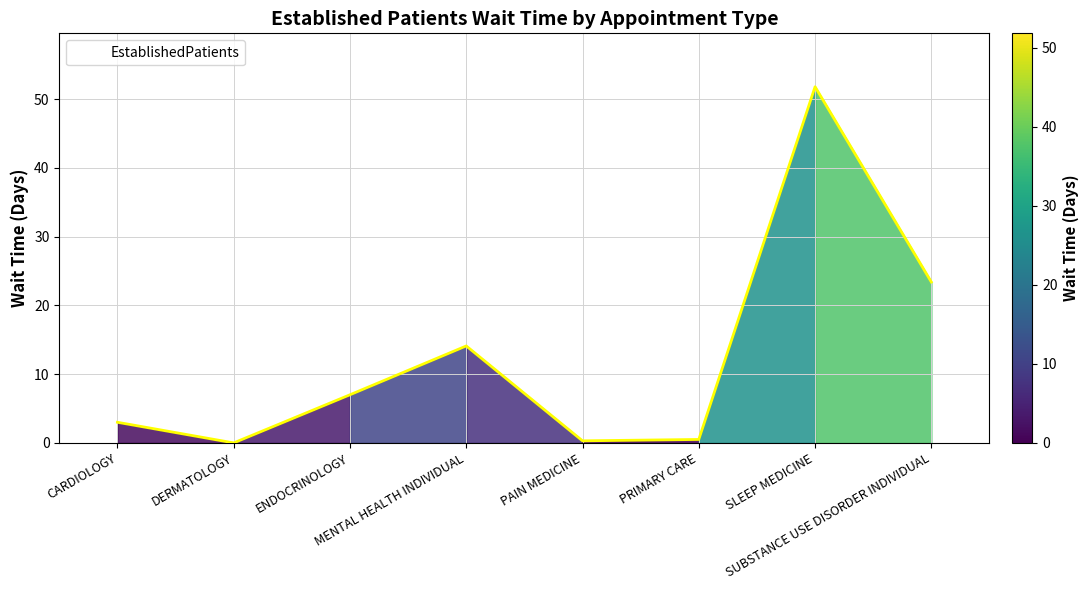

Which label corresponds to the largest value in the chart?

SLEEP MEDICINE